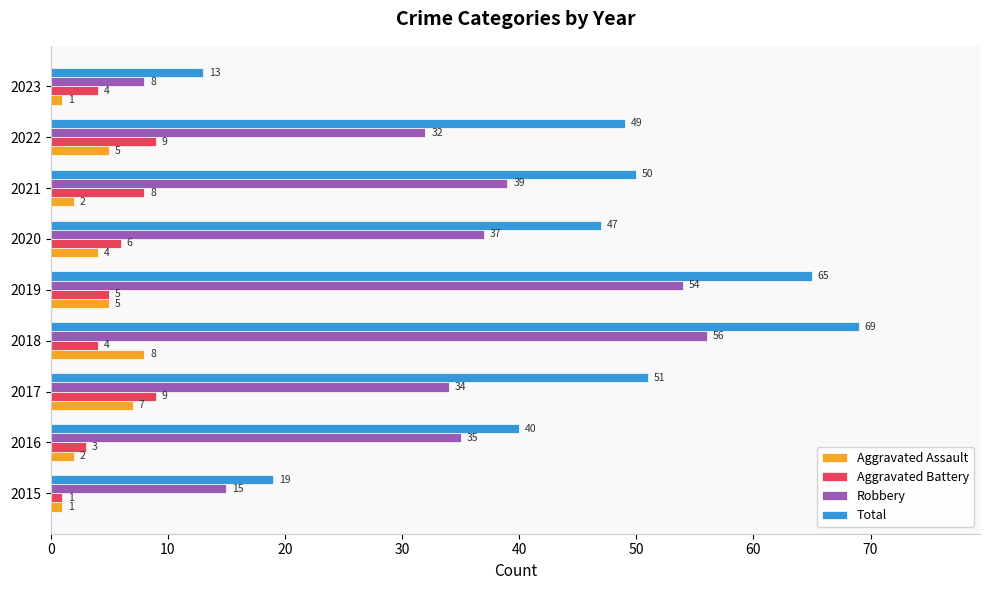

Which series has the largest total across all categories?

Total